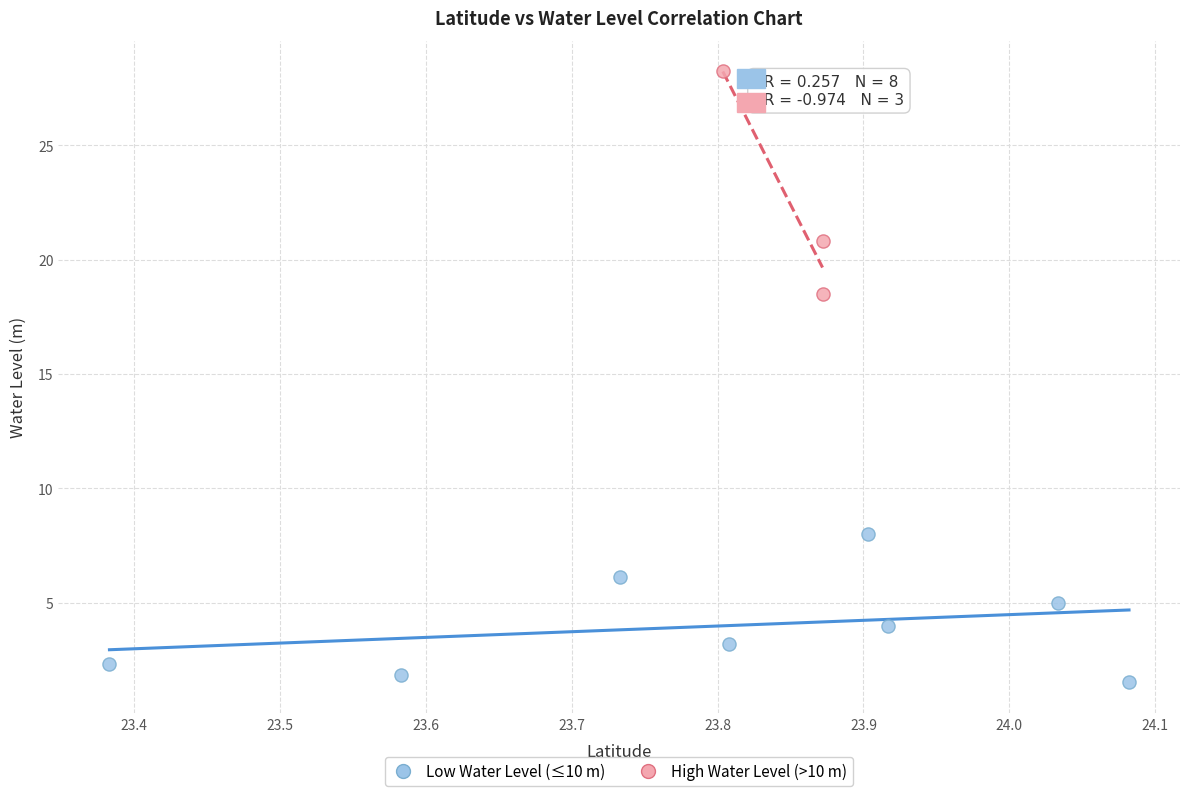

Which series contains the lowest Y value?

Low Water Level (≤10 m)